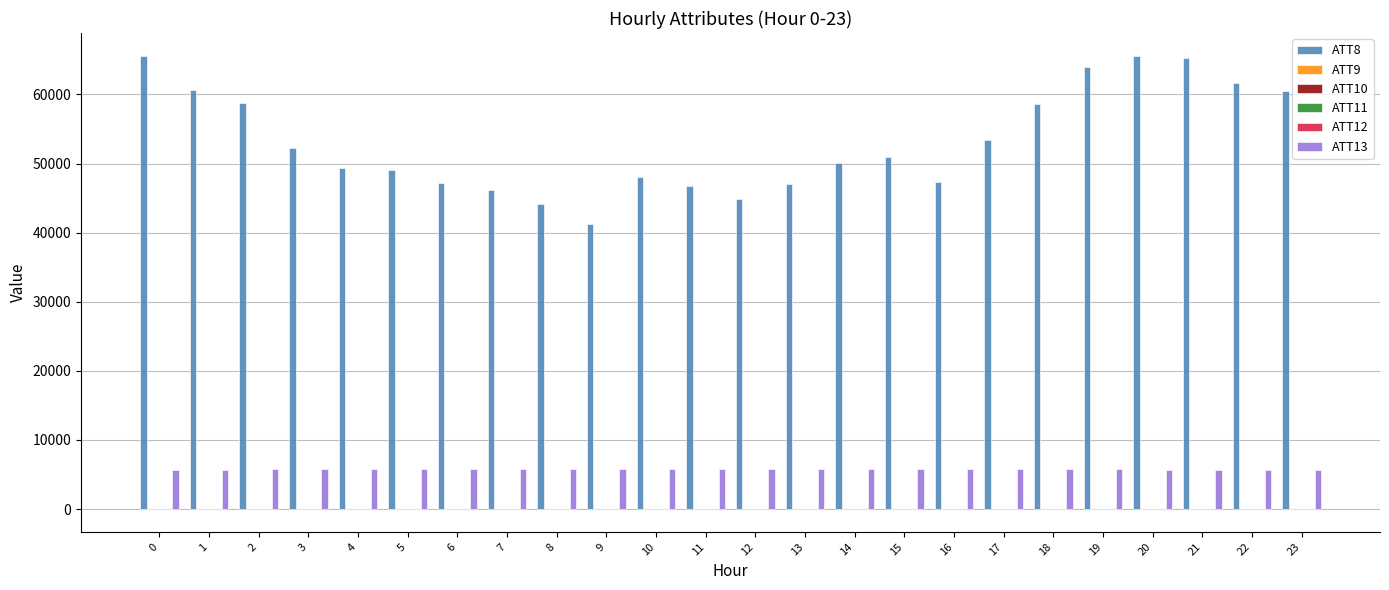

Which series has the largest total across all categories?

ATT8